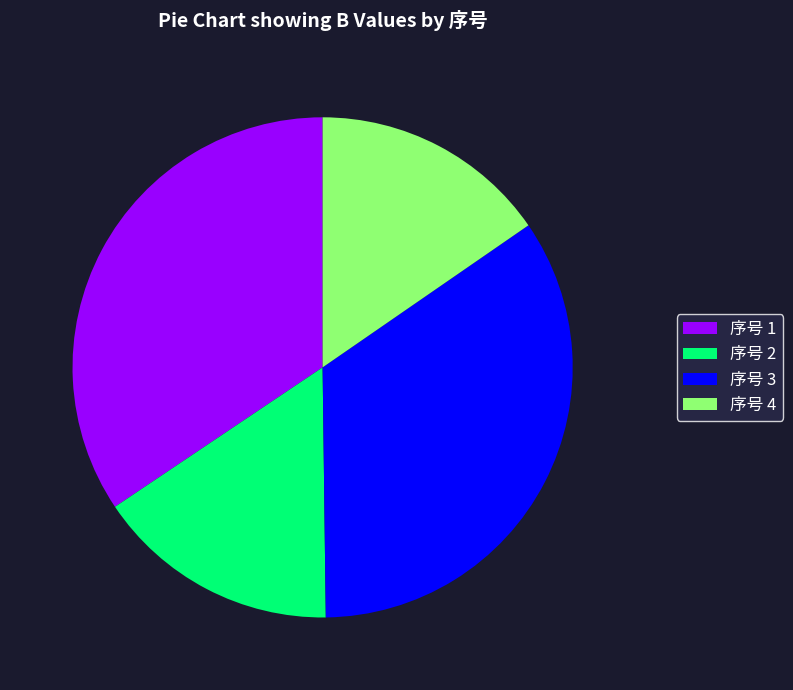

True or false: 序号 3 accounts for 34% of the total.

True